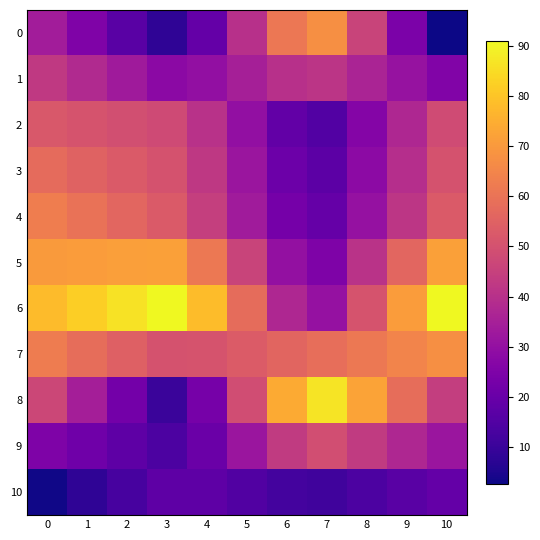

Between 1 and 3, which series saw the biggest shift?

8